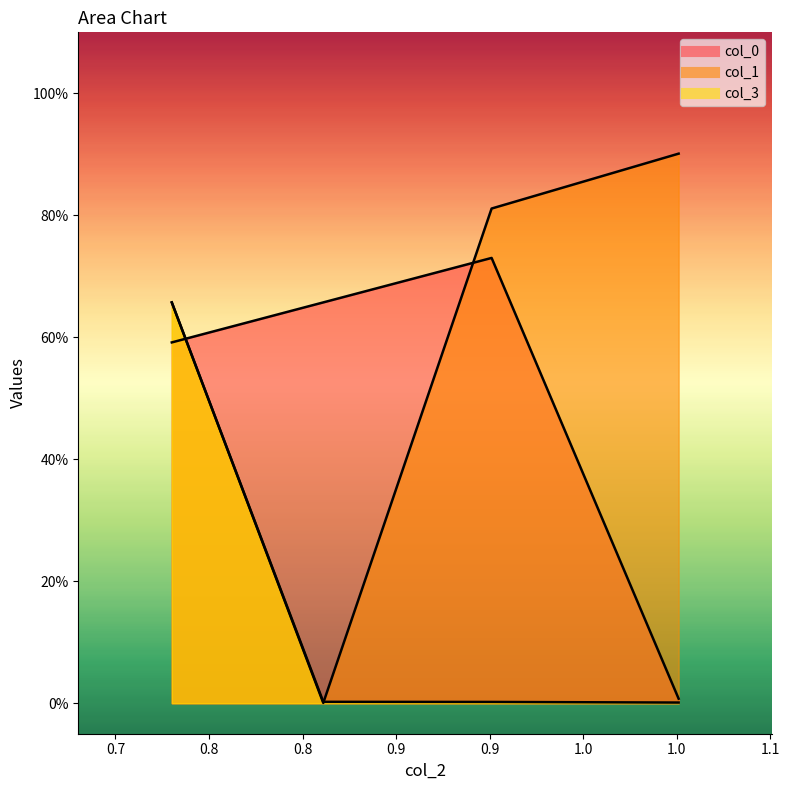

True or false: col_1 and col_3 cross at least once.

True